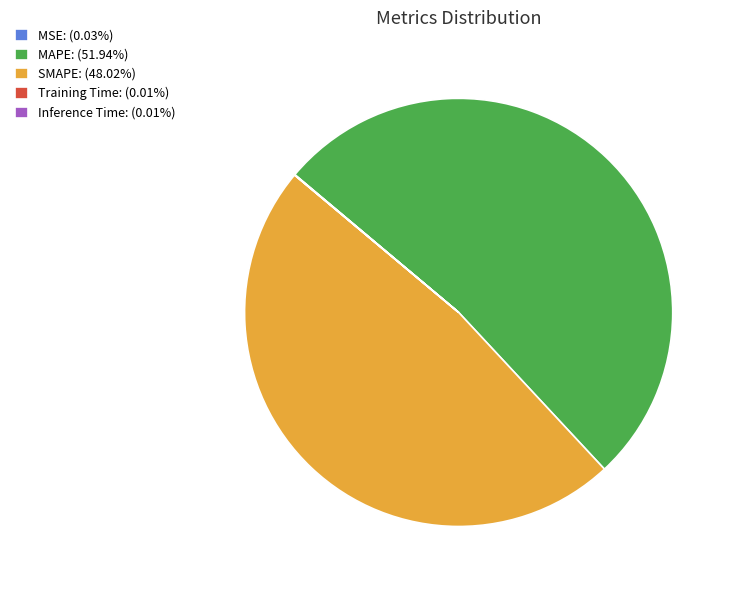

Is there a majority slice in this chart?

Yes